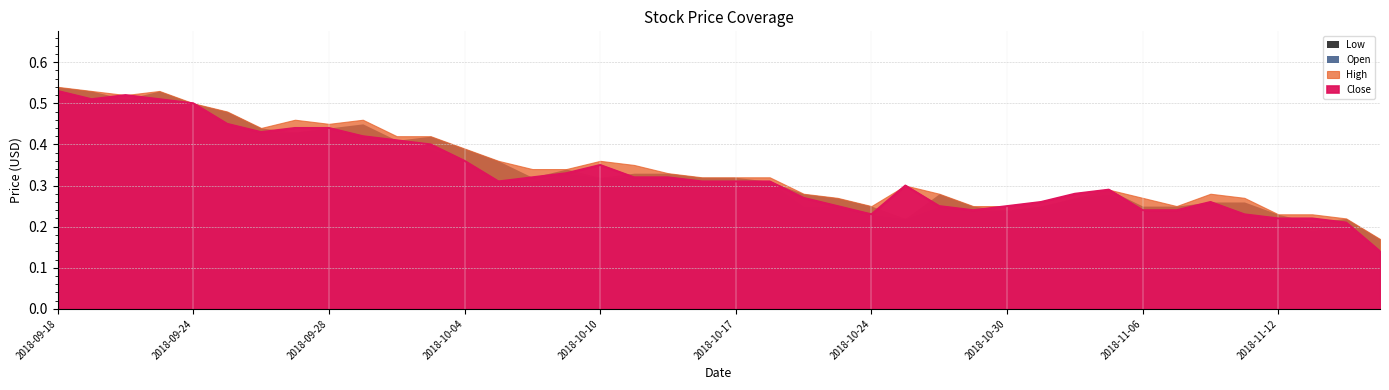

At which label is Open closest to 0?

2018-11-15